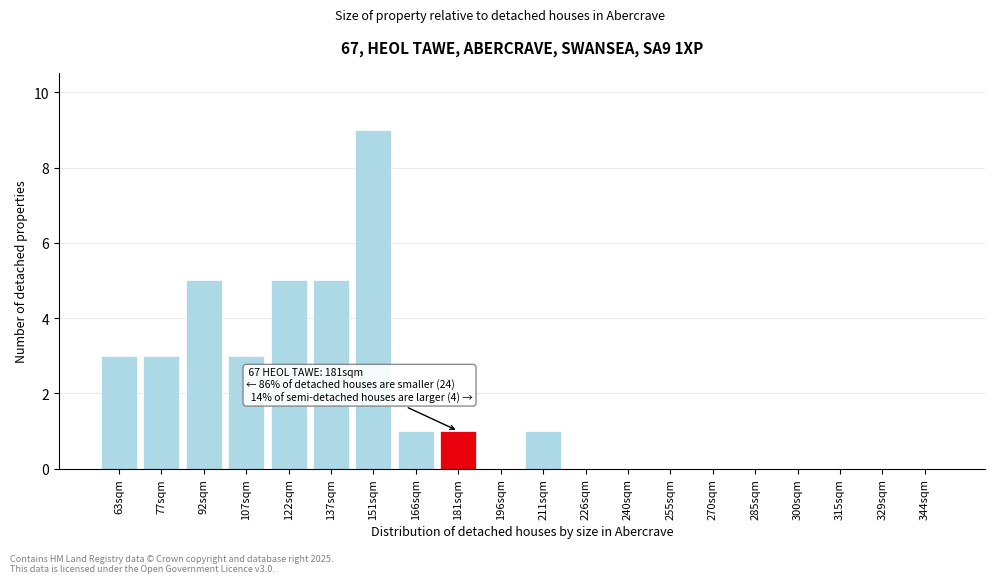

Reading left to right, what are all the values shown in this chart?

63sqm=3	77sqm=3	92sqm=5	107sqm=3	122sqm=5	137sqm=5	151sqm=9	166sqm=1	181sqm=1	196sqm=0	211sqm=1	226sqm=0	240sqm=0	255sqm=0	270sqm=0	285sqm=0	300sqm=0	315sqm=0	329sqm=0	344sqm=0